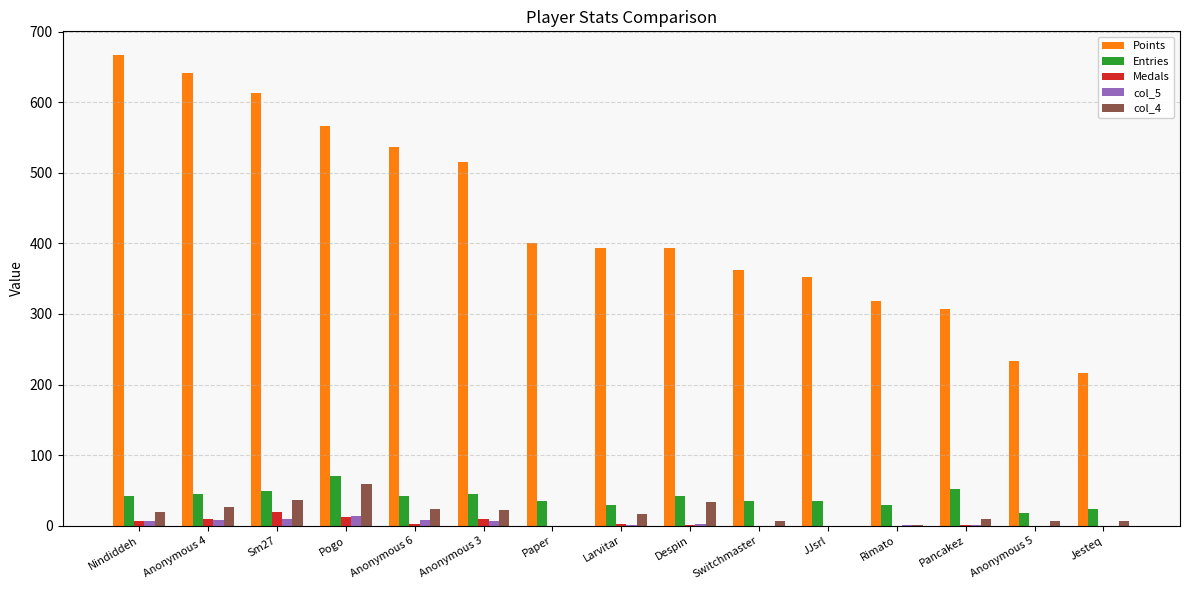

How many data points does each series have?

15